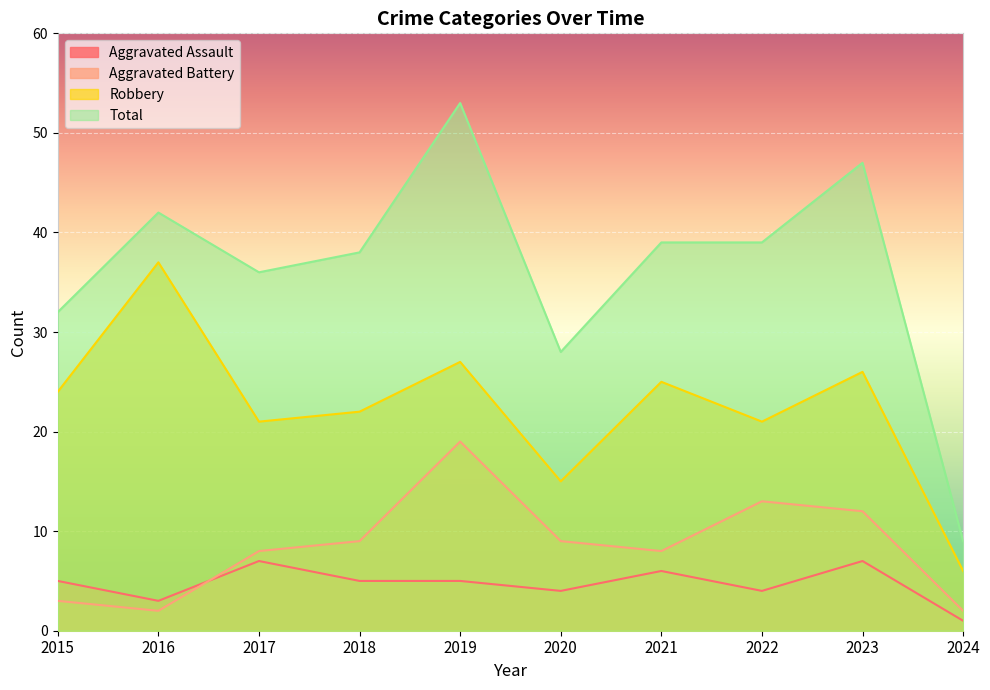

Reading left to right, extract all data points from this chart.

Aggravated Assault: 2015=5	2016=3	2017=7	2018=5	2019=5	2020=4	2021=6	2022=4	2023=7	2024=1
Aggravated Battery: 2015=3	2016=2	2017=8	2018=9	2019=19	2020=9	2021=8	2022=13	2023=12	2024=2
Robbery: 2015=24	2016=37	2017=21	2018=22	2019=27	2020=15	2021=25	2022=21	2023=26	2024=6
Total: 2015=32	2016=42	2017=36	2018=38	2019=53	2020=28	2021=39	2022=39	2023=47	2024=9